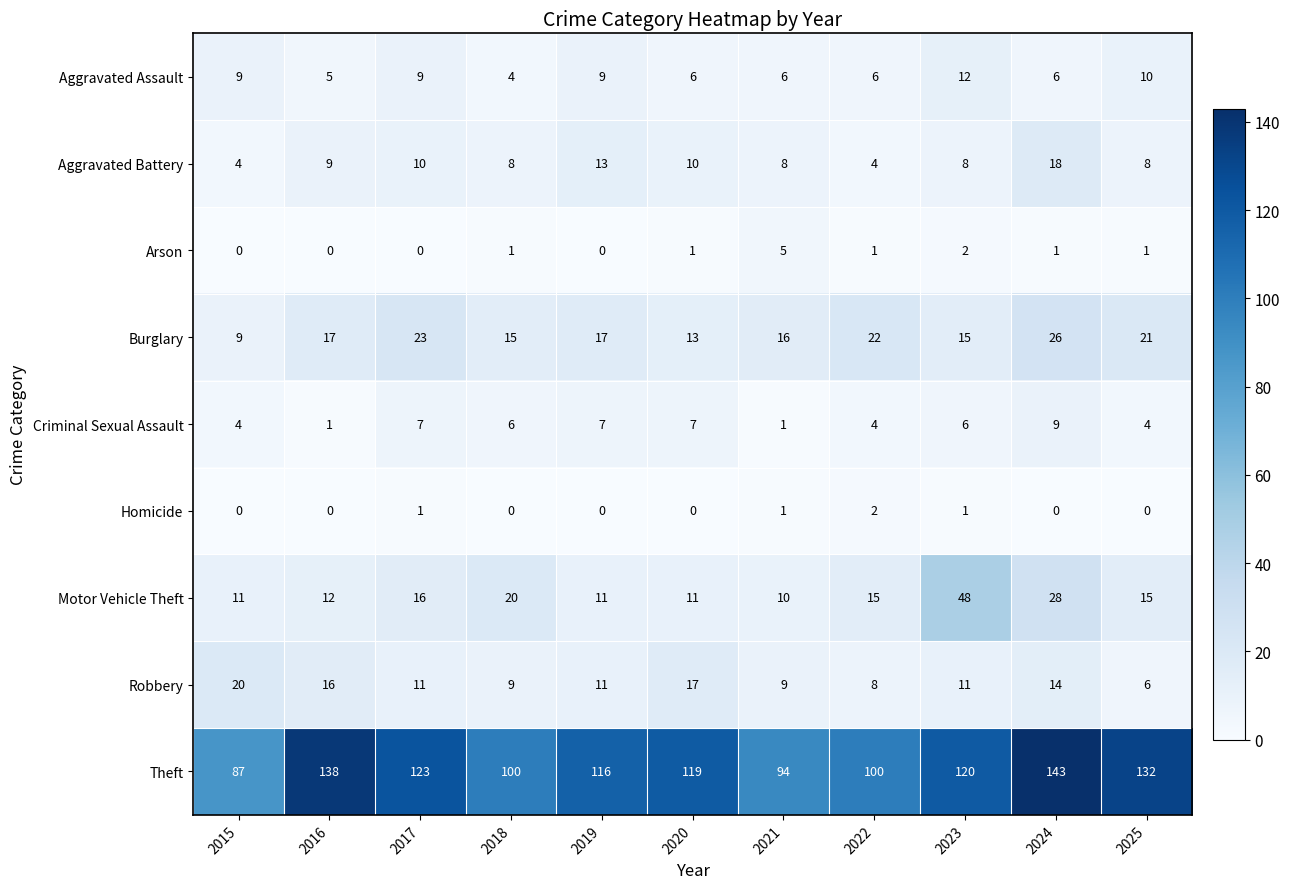

What is the sum of all Aggravated Battery values?

100